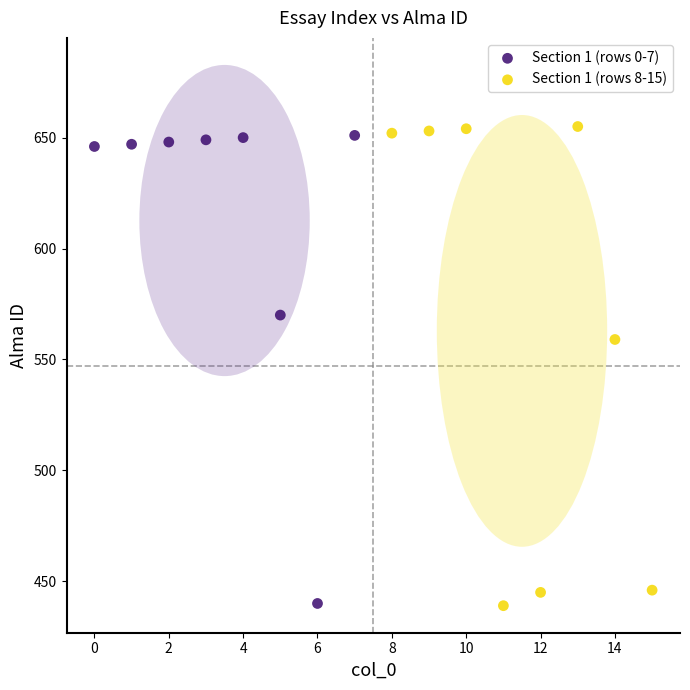

What are all the series names shown in the legend?

Section 1 (rows 0-7), Section 1 (rows 8-15)